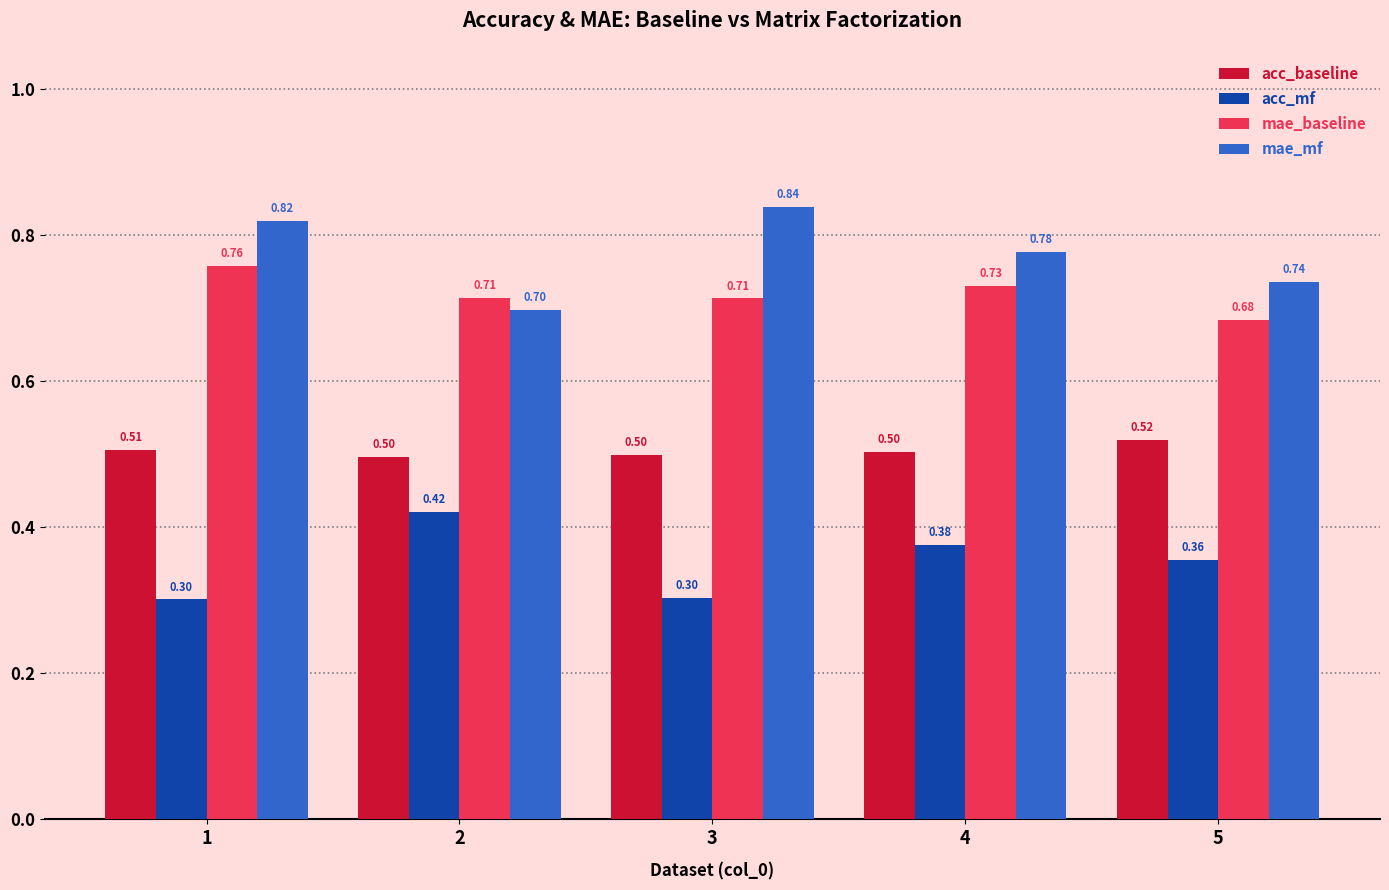

List the series in order of their peak value, highest first.

mae_mf, mae_baseline, acc_baseline, acc_mf